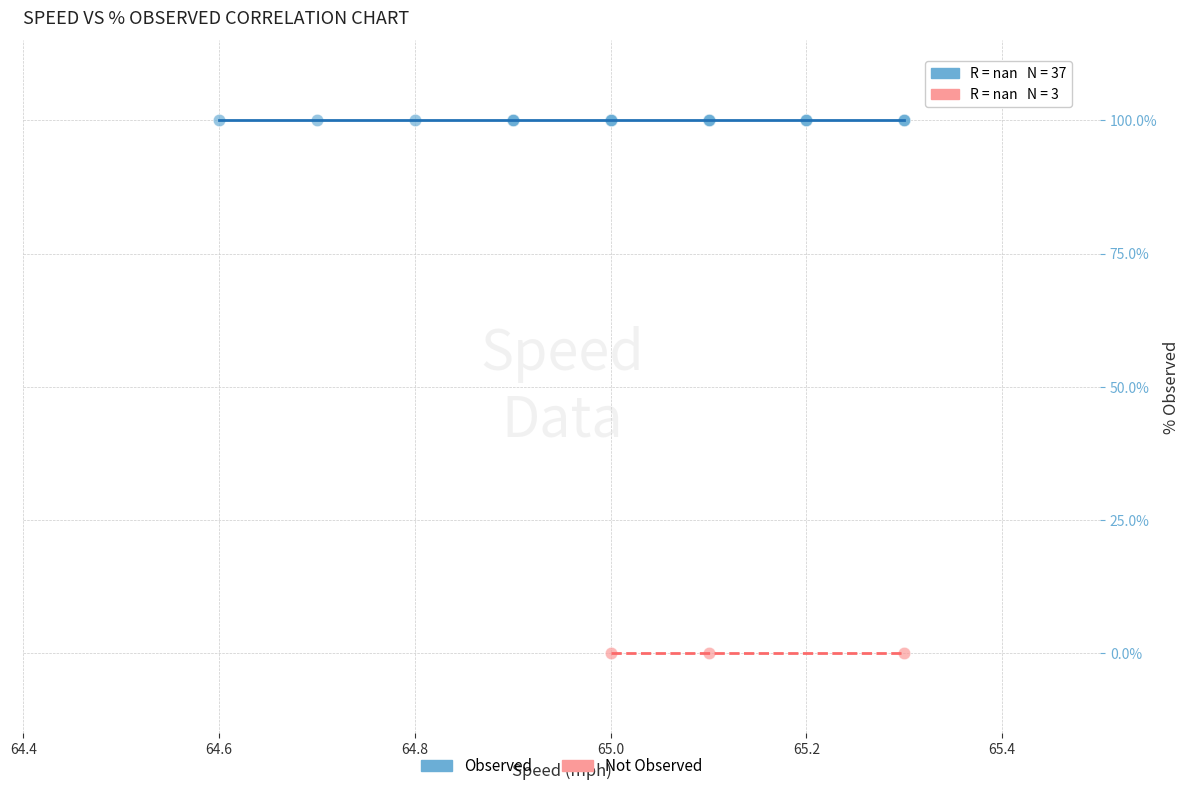

Which series reaches the maximum Y coordinate?

Observed